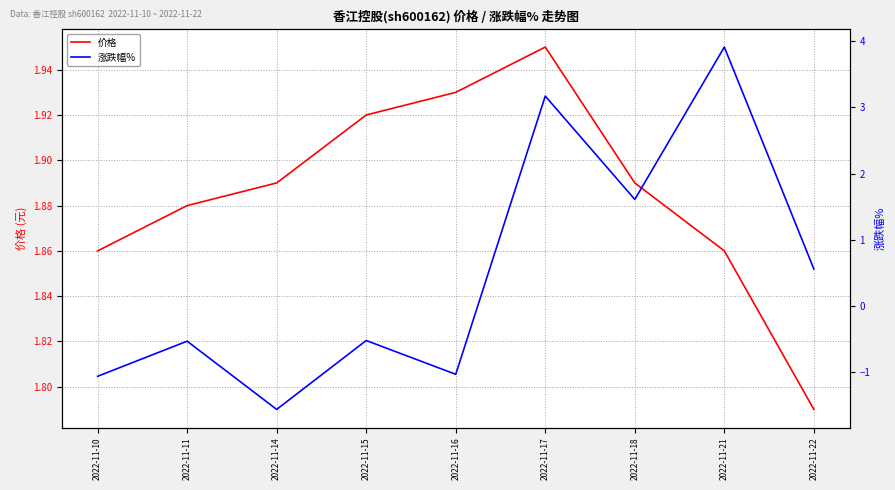

Reading left to right, list all the values displayed in this chart.

价格: 1.9	1.9	1.9	1.9	1.9	1.9	1.9	1.9	1.8
涨跌幅%: -1.1	-0.5	-1.6	-0.5	-1.0	3.2	1.6	3.9	0.6